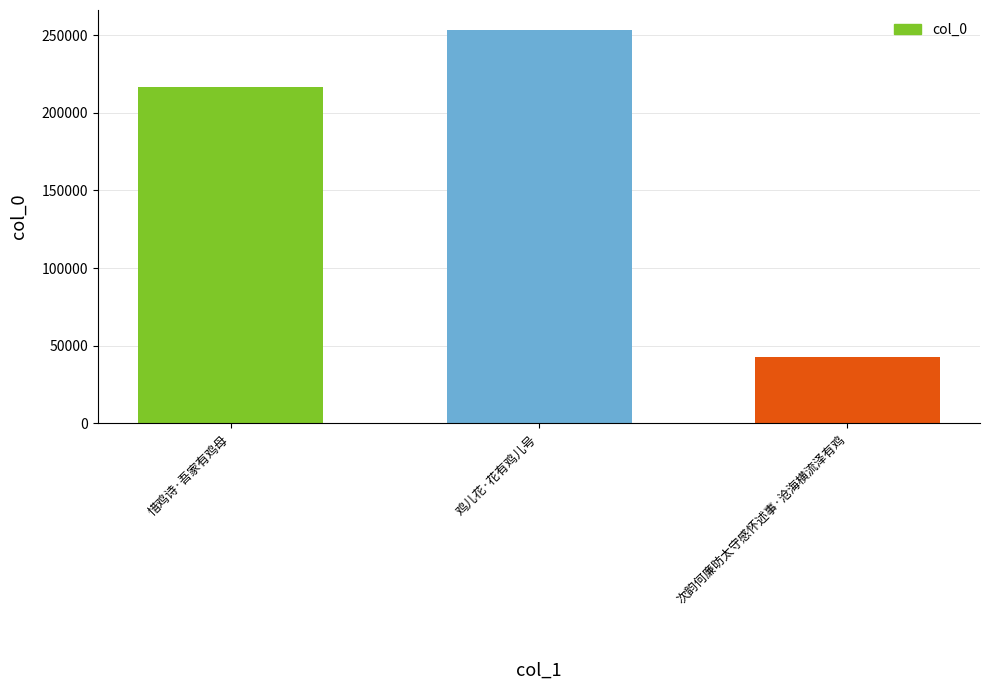

What is the sum of the values at 惜鸡诗·吾家有鸡母 and 次韵何廉昉太守感怀述事·沧海横流泽有鸡?

259573